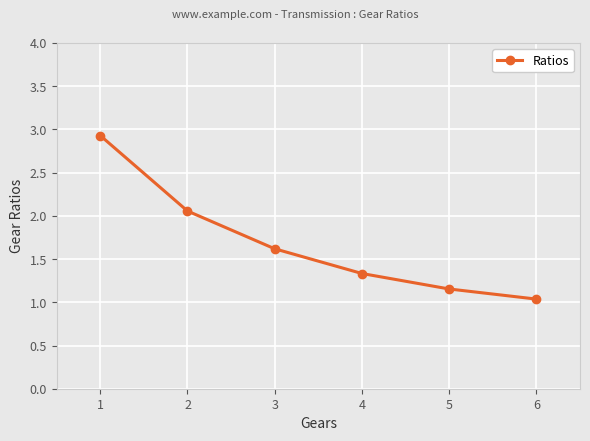

What is the change in value from 2 to 4?

-0.7